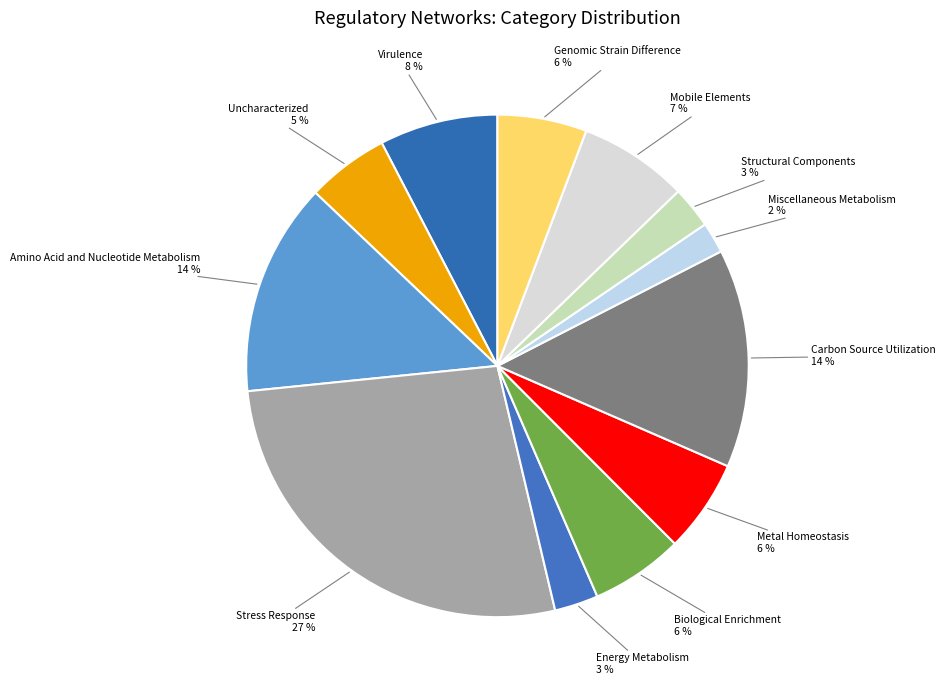

Approximately how many times larger is the value at Stress Response compared to Biological Enrichment?

4.5